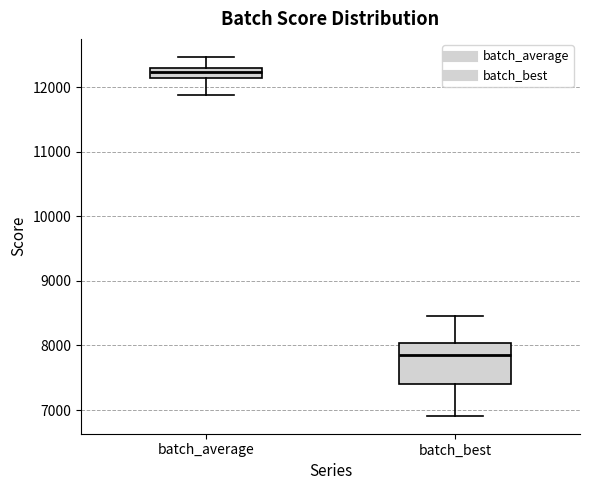

Reading left to right, transcribe this box plot: for each box, give where its median line is, the range the box spans, and where its two whiskers end, as read against the y-axis. The values are not printed on the chart, so give them approximately, as read against the axis.

batch_average: median 12200, box 12100 to 12300, whiskers 11900 to 12500
batch_best: median 7900, box 7400 to 8000, whiskers 6900 to 8500